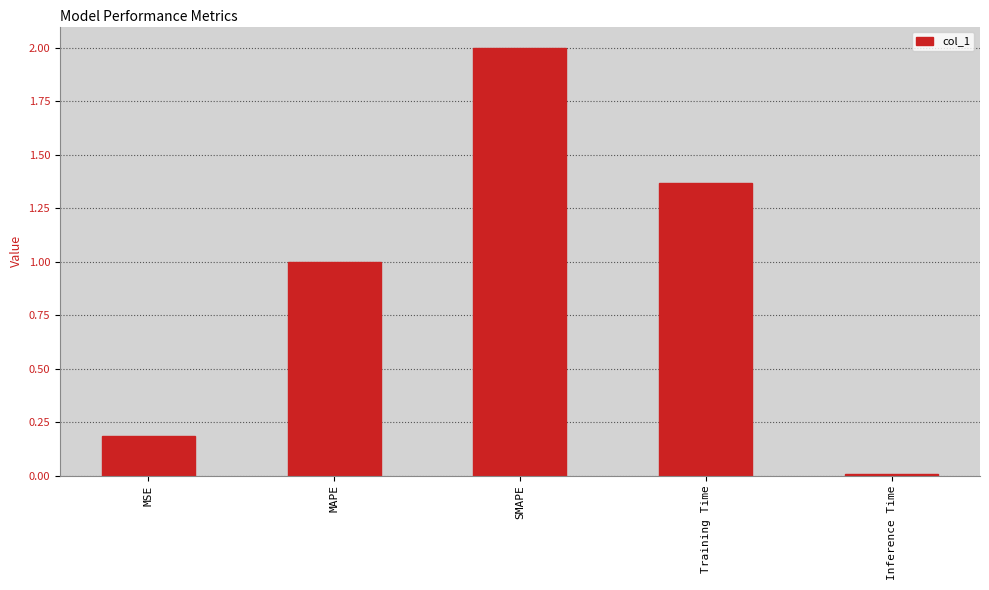

The value at MAPE is 1.5. True or false?

False